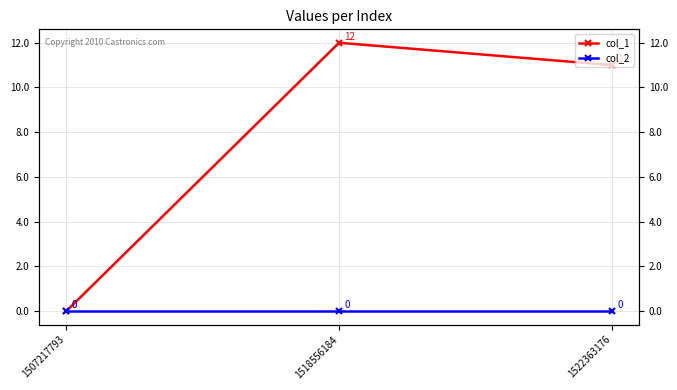

Reading left to right, list all the values displayed in this chart.

col_1: 1507217793=0	1518556184=12	1522363176=11
col_2: 1507217793=0	1518556184=0	1522363176=0